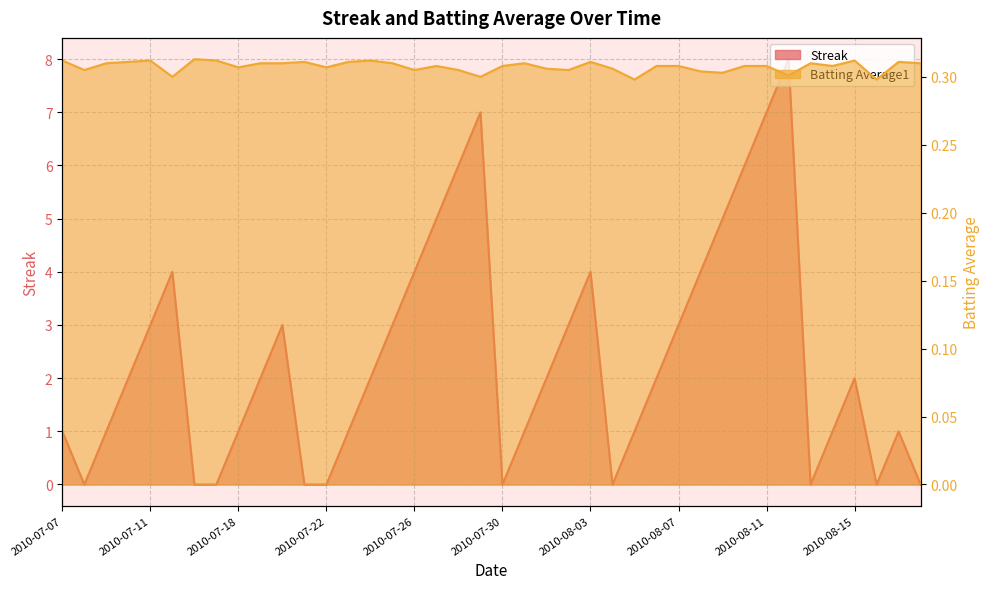

What is the lowest value of the Batting Average1 series?

0.3